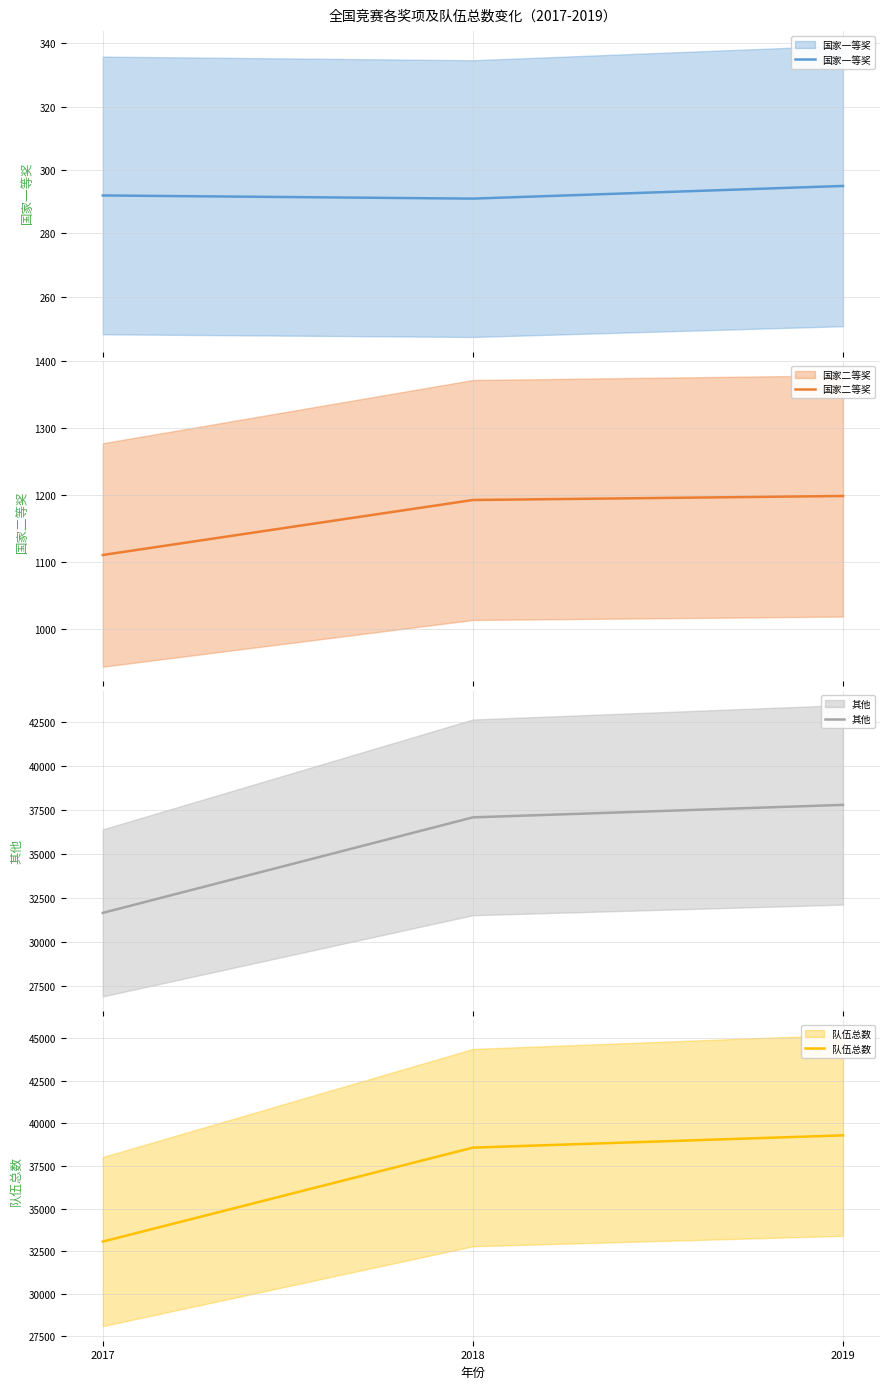

Which category has the highest value in the 国家一等奖 series?

2019